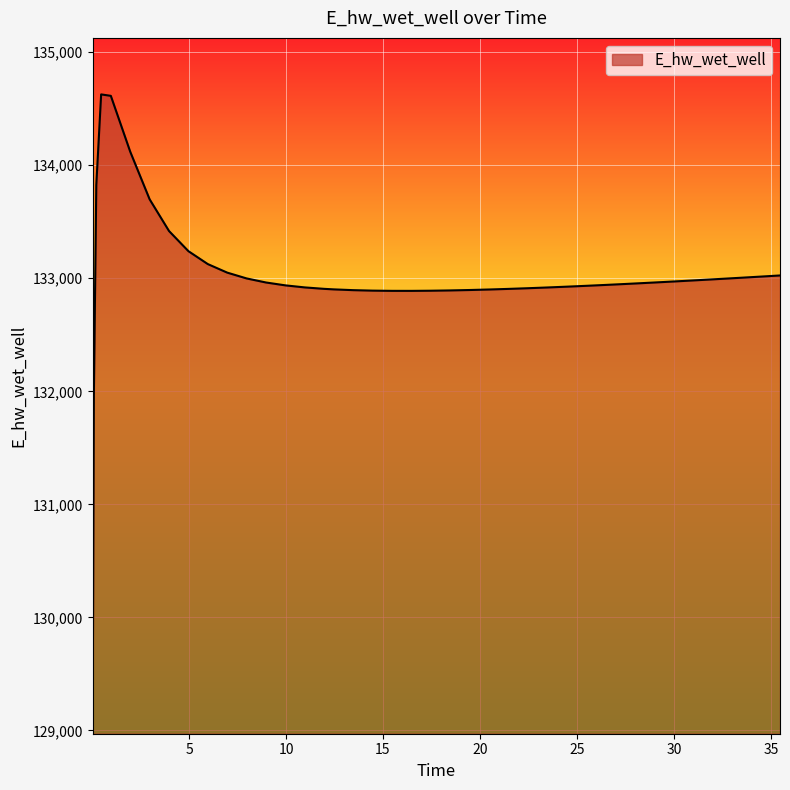

What is the maximum value shown in the chart?

134627.1